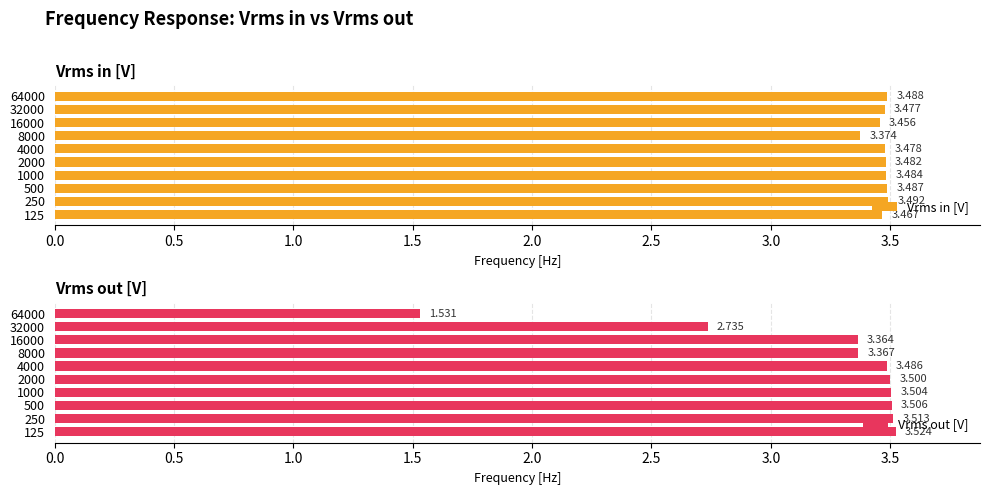

Between 250 and 8000, which series saw the biggest shift?

Vrms out [V]